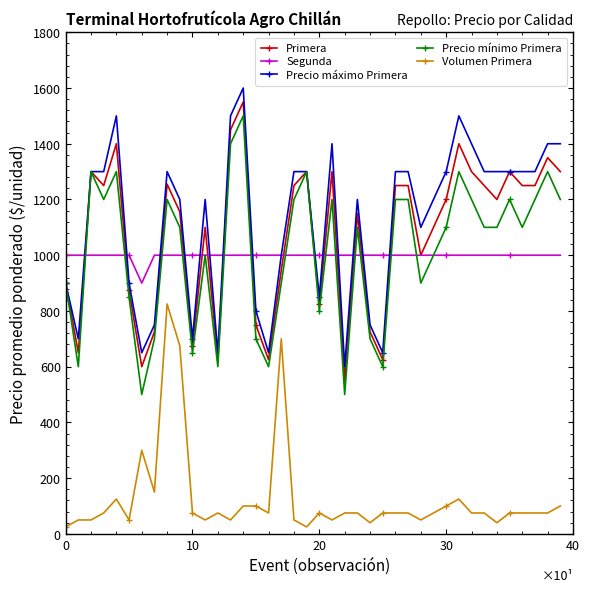

True or false: Primera has more than 1 interior local peaks.

True